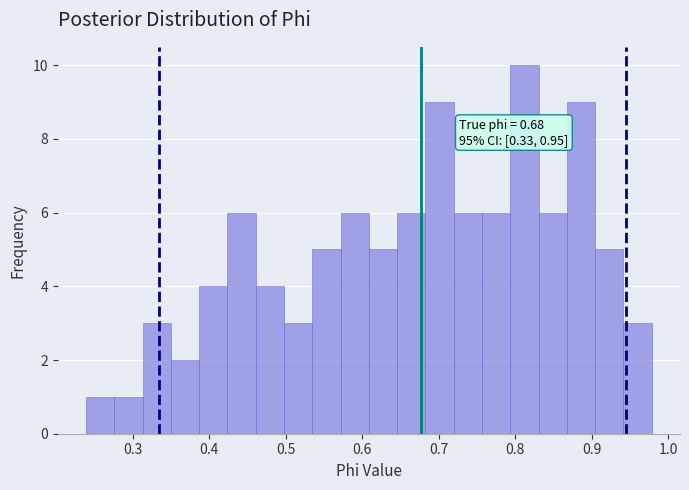

Read against the x-axis, roughly where is the centre of the tallest bar?

0.81